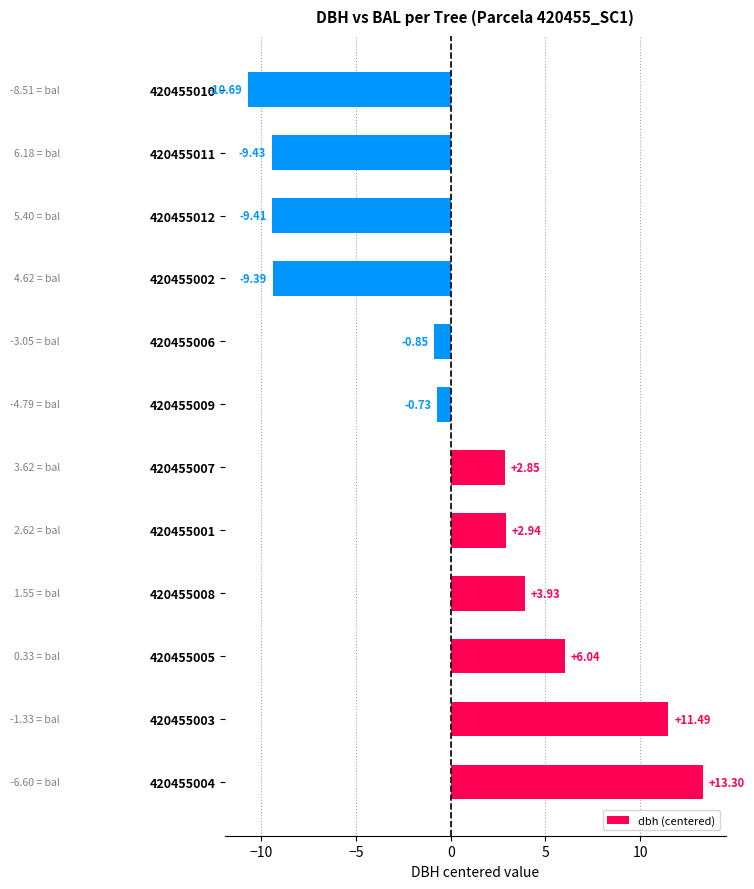

Between 420455012 and 420455010, which is larger?

420455012